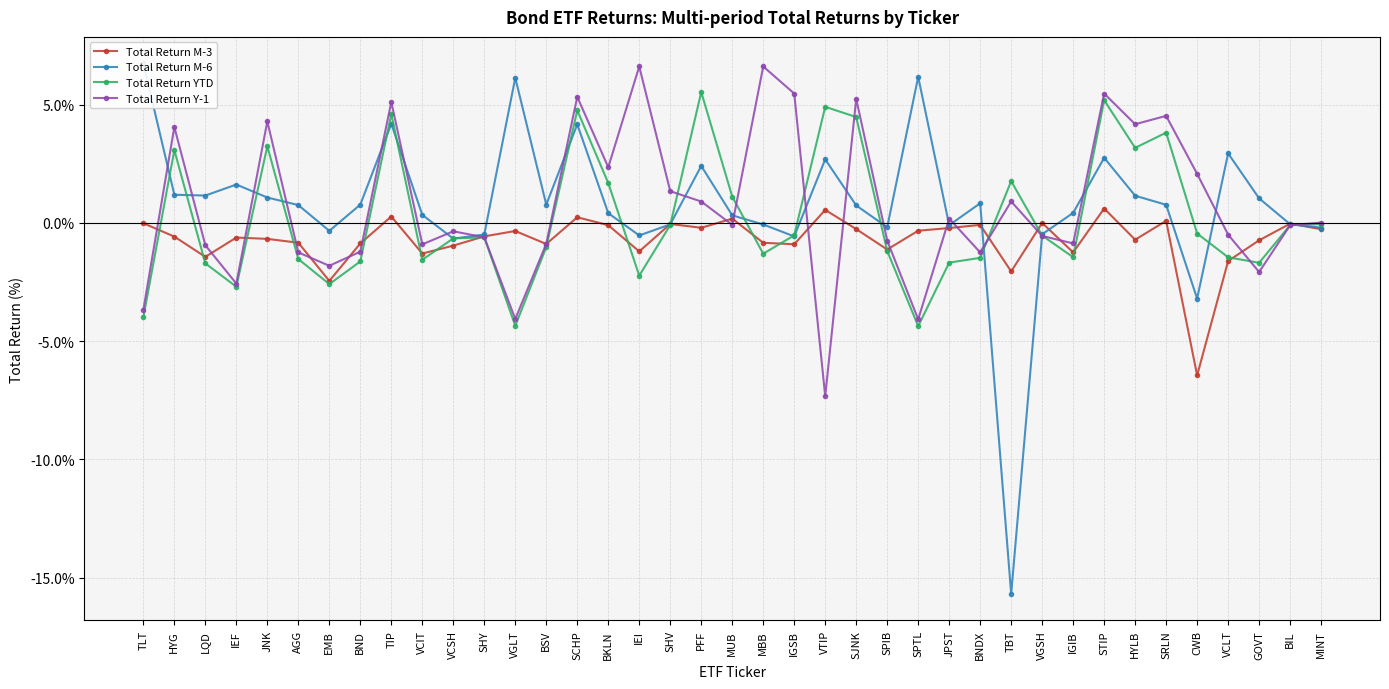

True or false: Total Return Y-1 has more than 1 points higher than both neighbors.

True